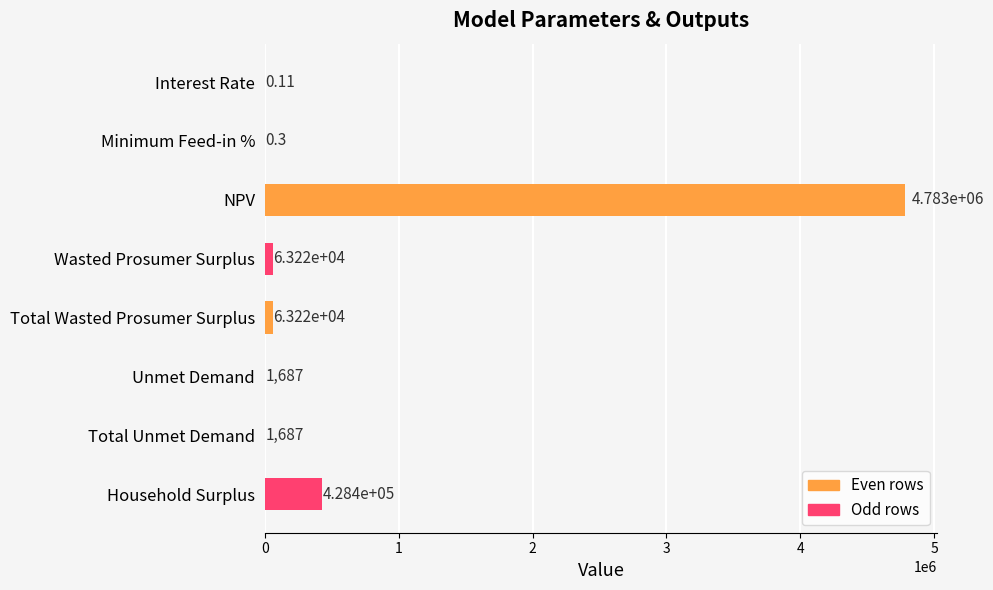

Approximately how many times larger is the value at Total Wasted Prosumer Surplus compared to Wasted Prosumer Surplus?

1.0